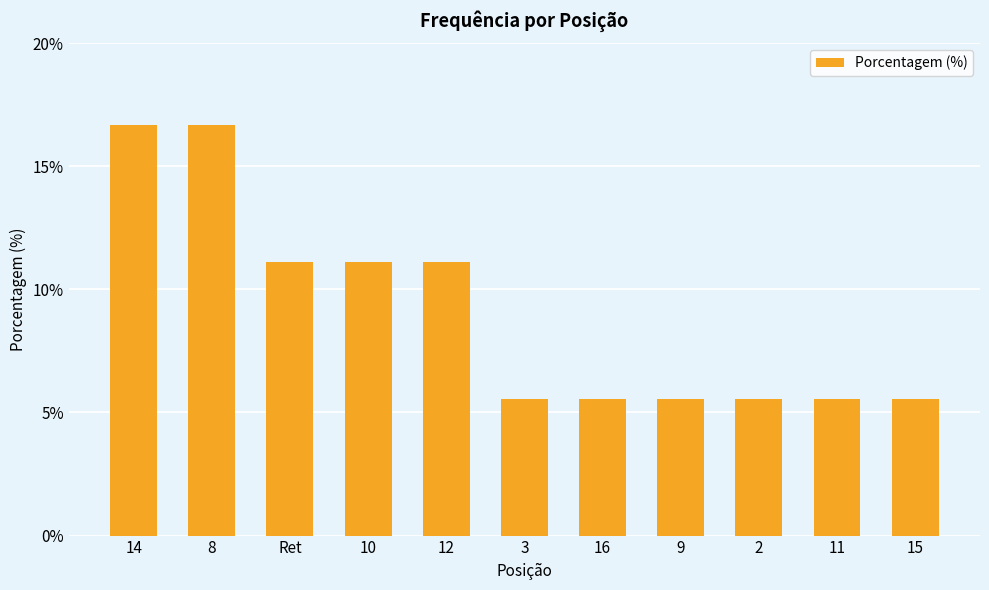

What is the sum of all values?

100.0